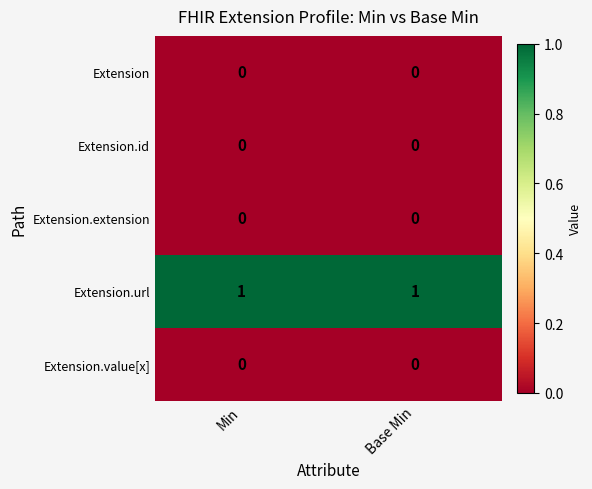

Reading left to right, extract all data points from this chart.

Extension: Min=0	Base Min=0
Extension.id: Min=0	Base Min=0
Extension.extension: Min=0	Base Min=0
Extension.url: Min=1	Base Min=1
Extension.value[x]: Min=0	Base Min=0